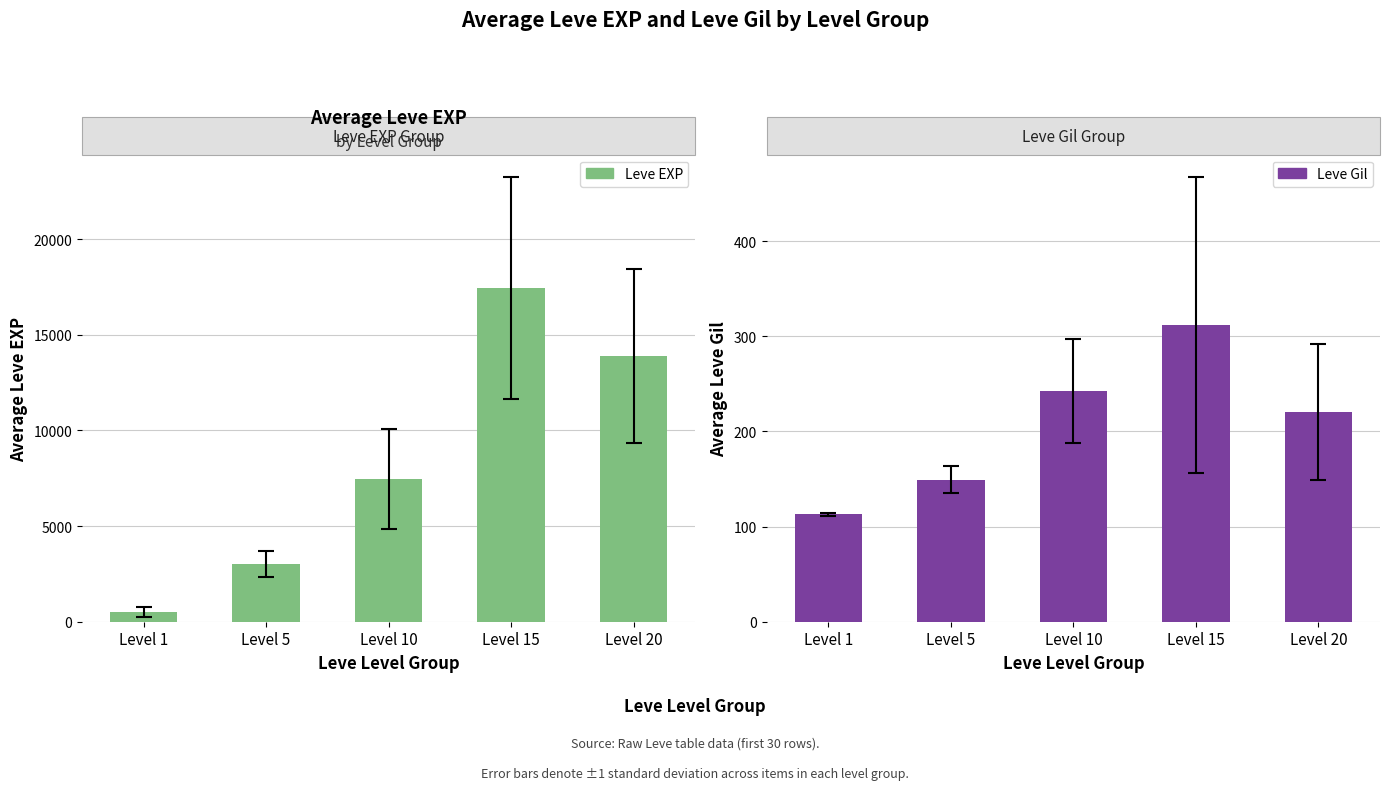

Which series has the largest total across all categories?

Leve EXP